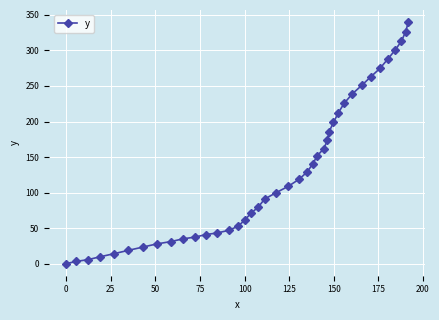

What is the difference between the maximum and minimum values?

339.9